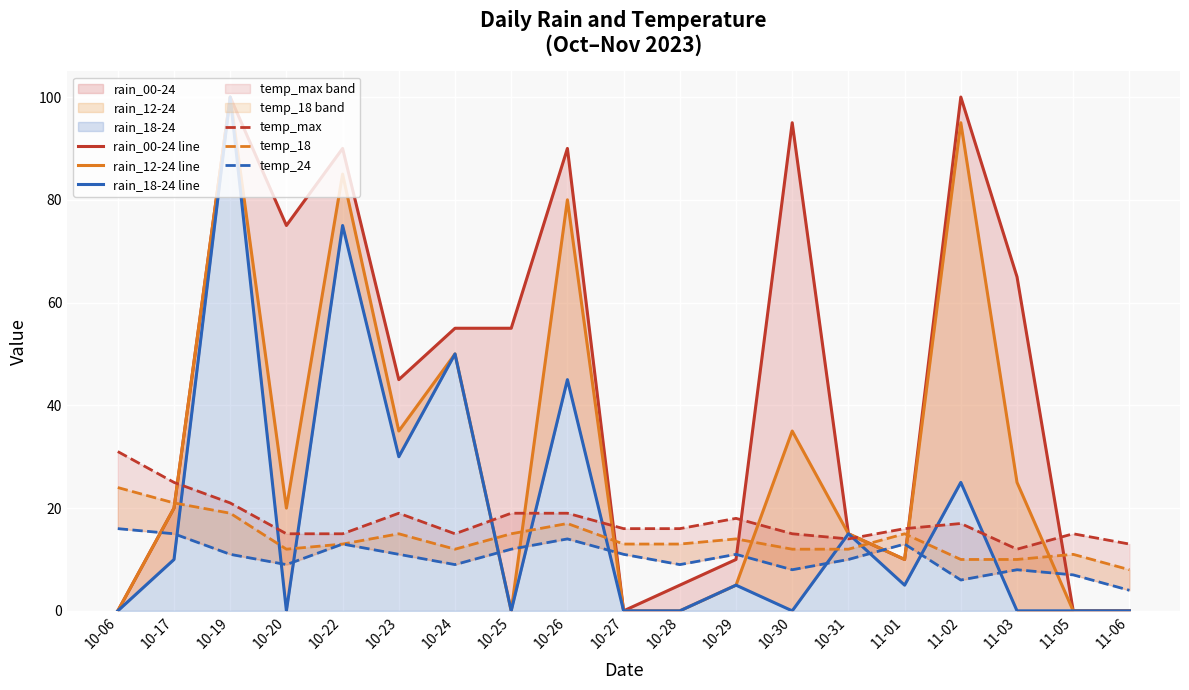

At 10-27, list the series in order from smallest to largest.

rain_00-24 line, rain_12-24 line, rain_18-24 line, temp_24, temp_18, temp_max